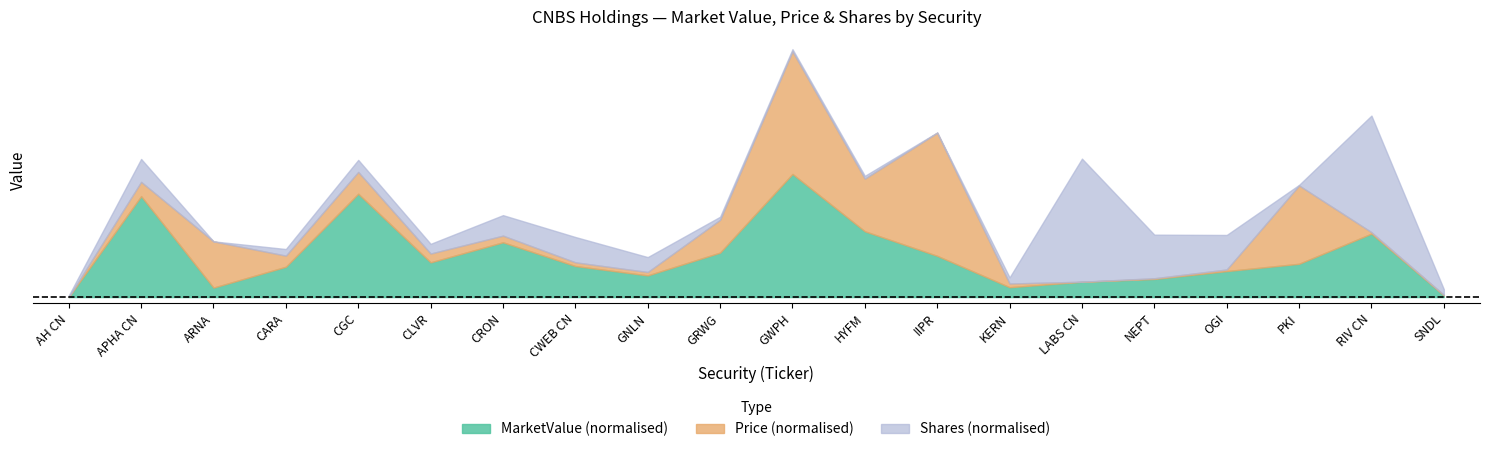

Is the value of Shares at CRON greater than the value of MarketValue at HYFM?

No